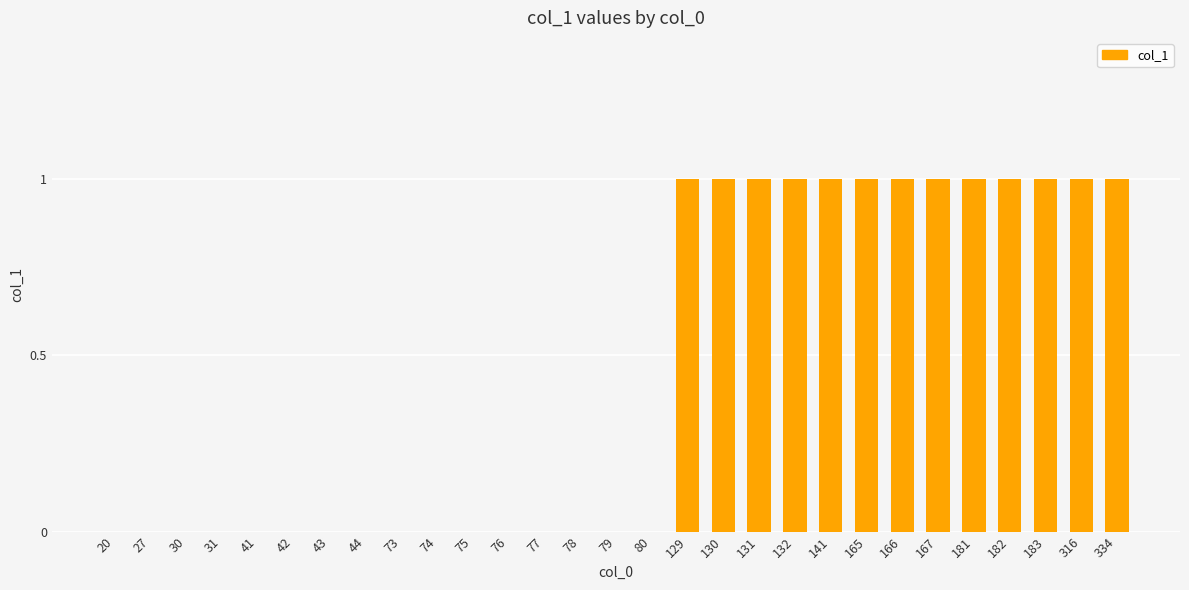

Between 166 and 79, which is larger?

166